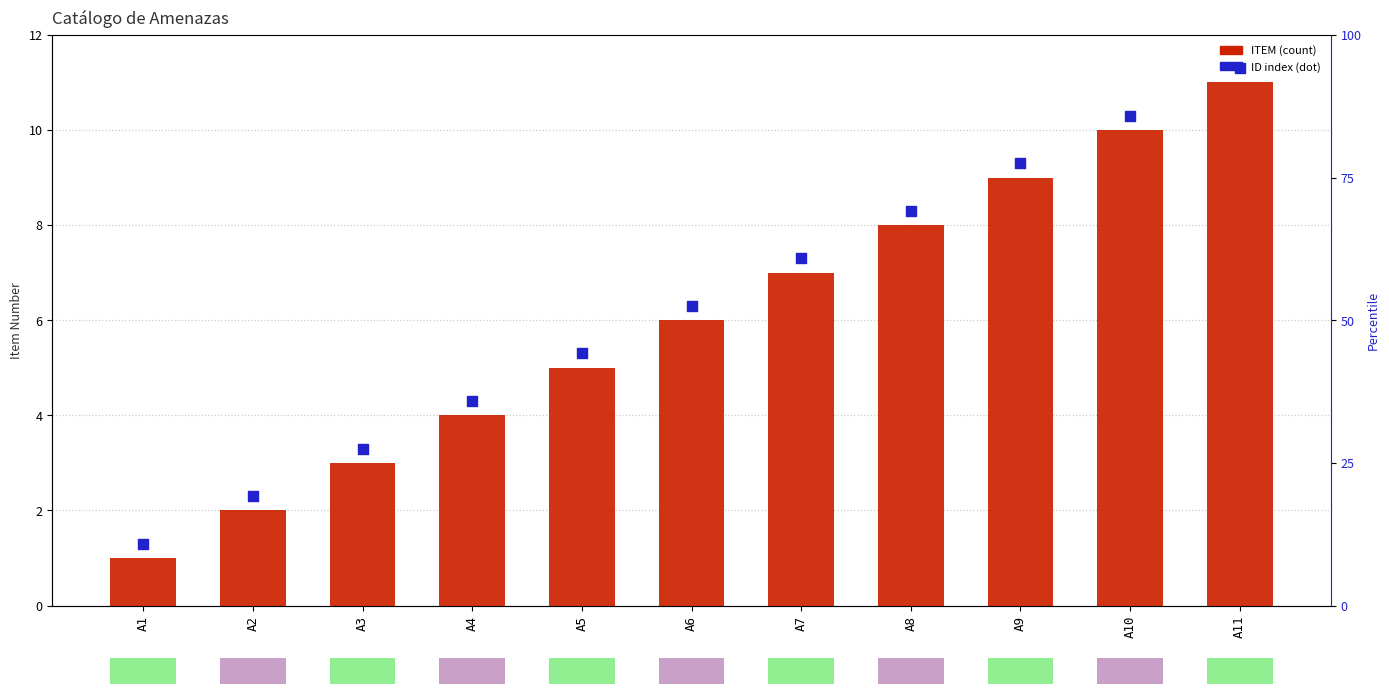

What is the total value across all series at A4?

8.3